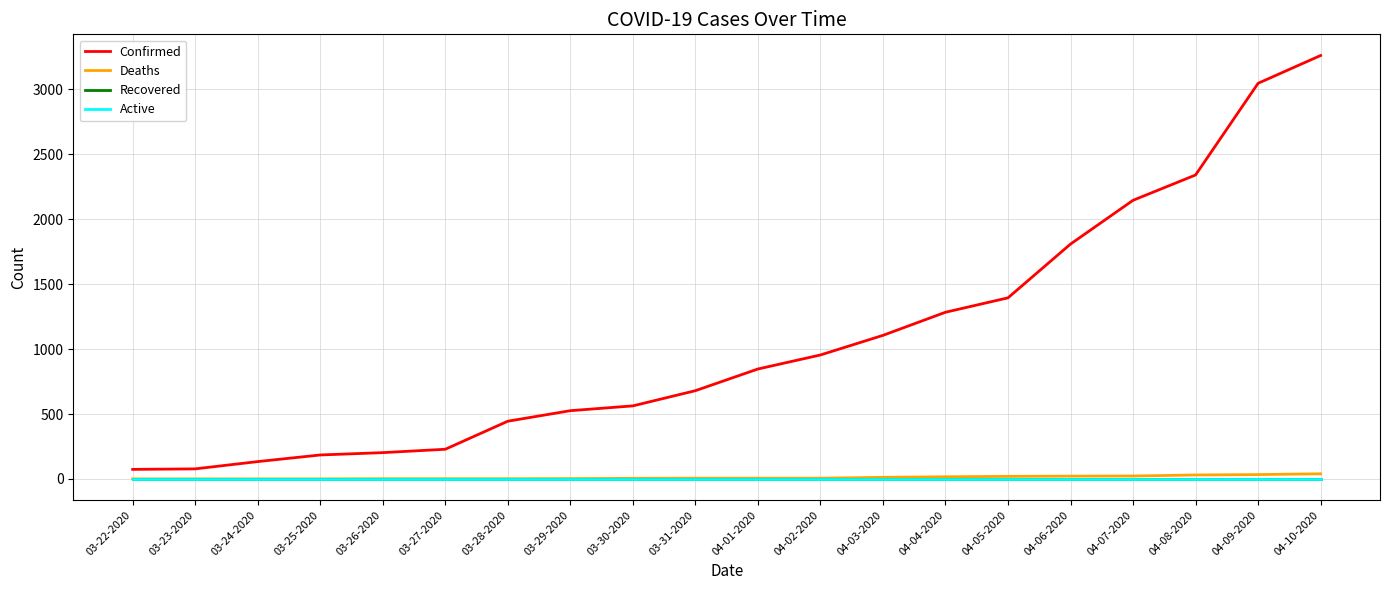

Read the Deaths value at 04-03-2020, to the nearest 5.

15